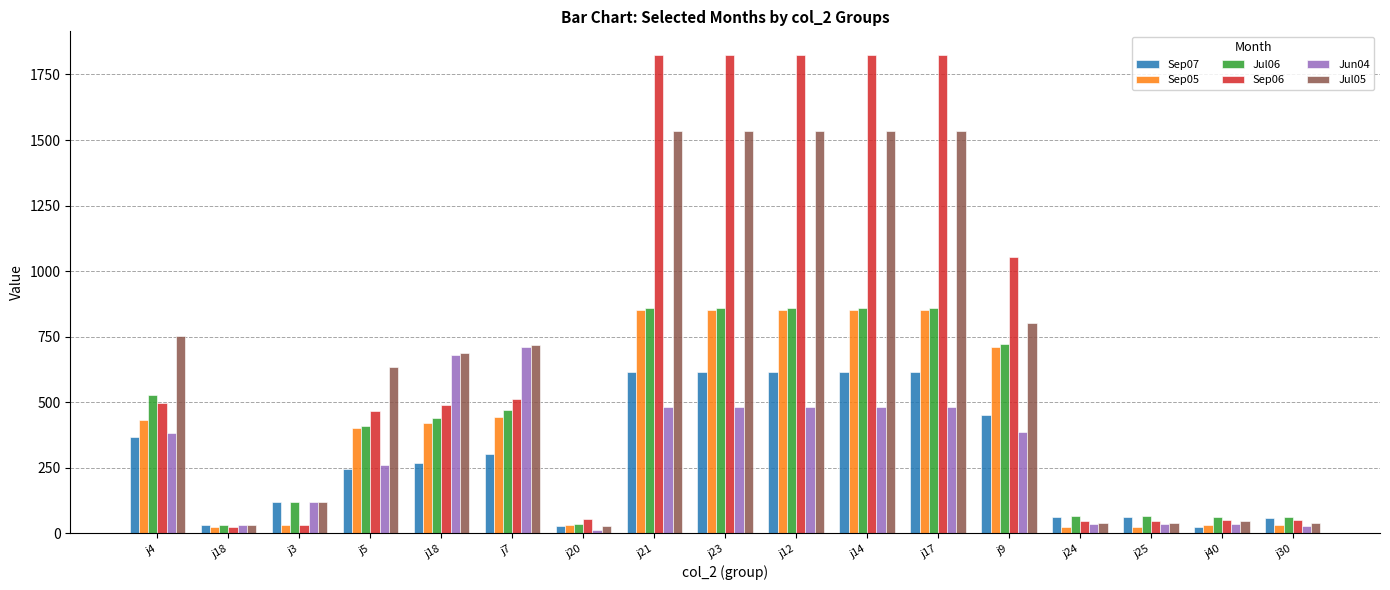

Between j12 and j24, which series saw the biggest shift?

Sep06